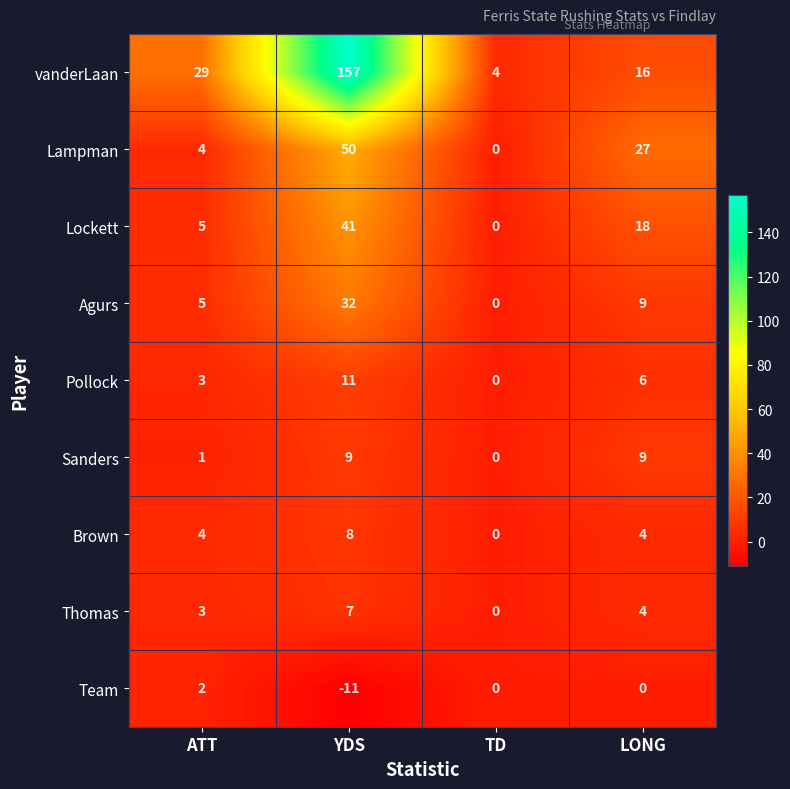

Is it true that Brown equals 2 at LONG?

False